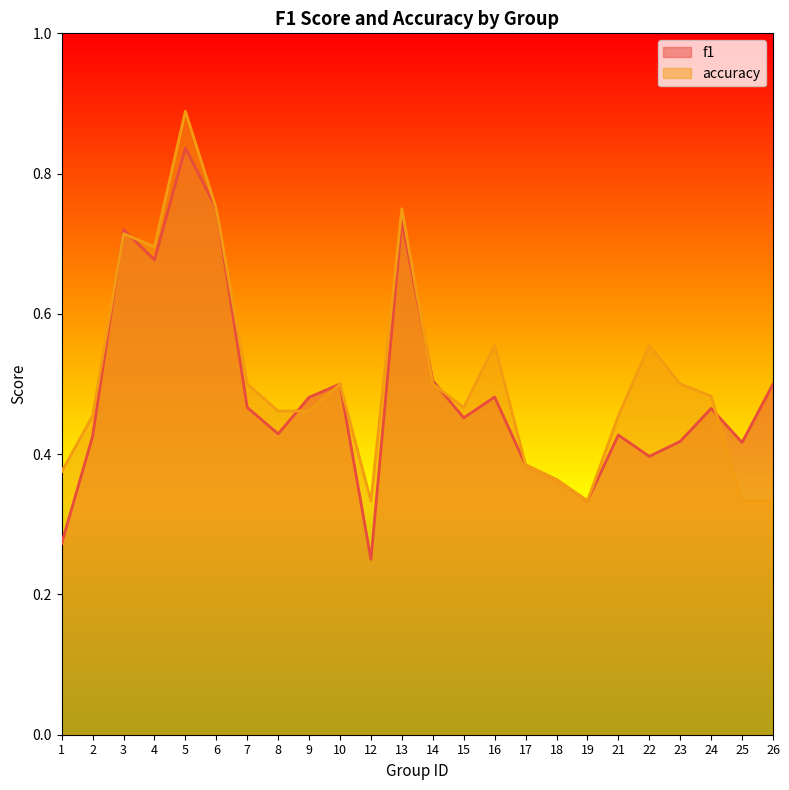

What is the value of the accuracy point at the 1st from the left?

0.4